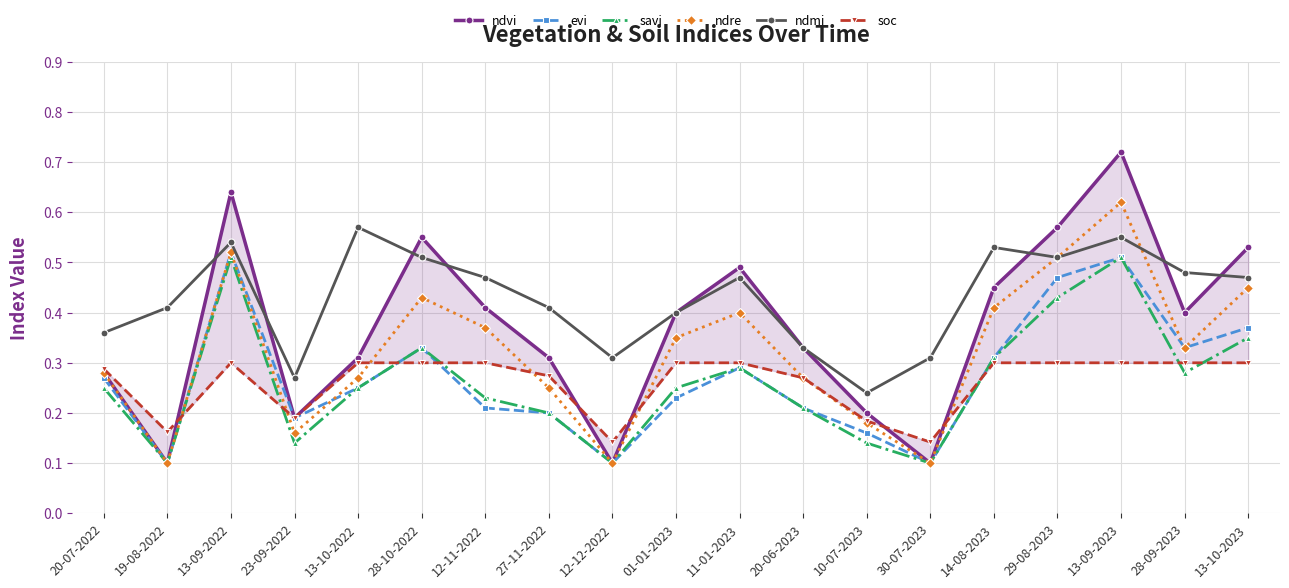

What is the average value of the savi series?

0.3